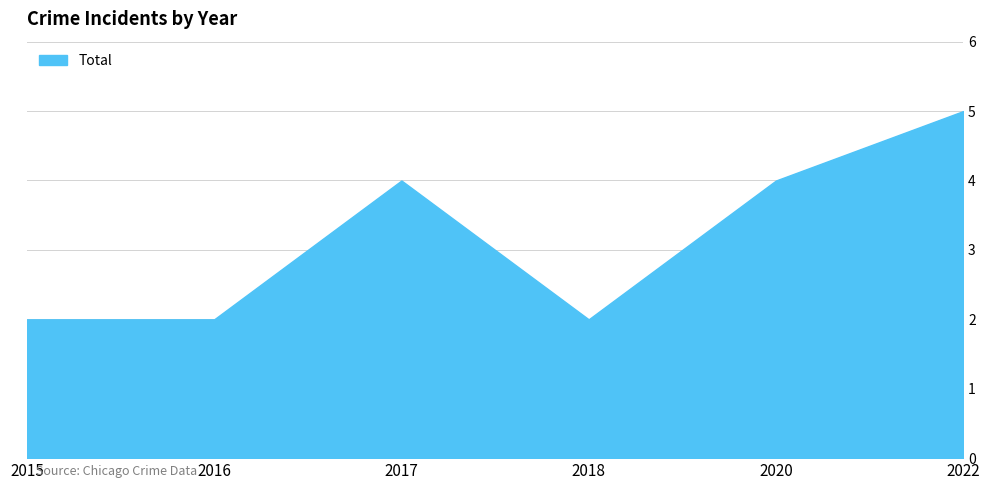

What is the difference between the maximum and minimum values?

3